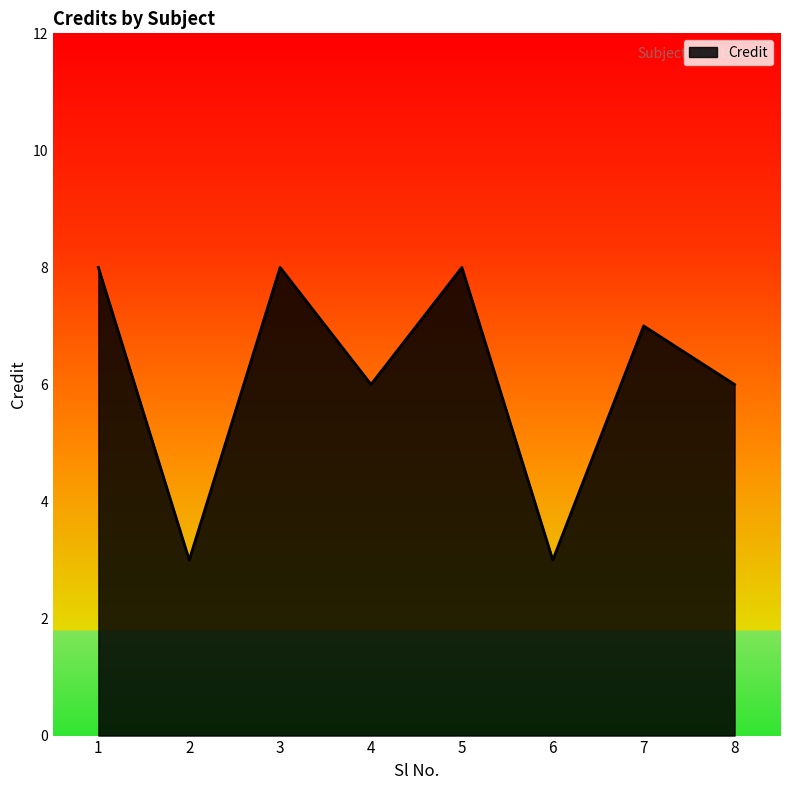

Does the chart have visible grid lines?

No